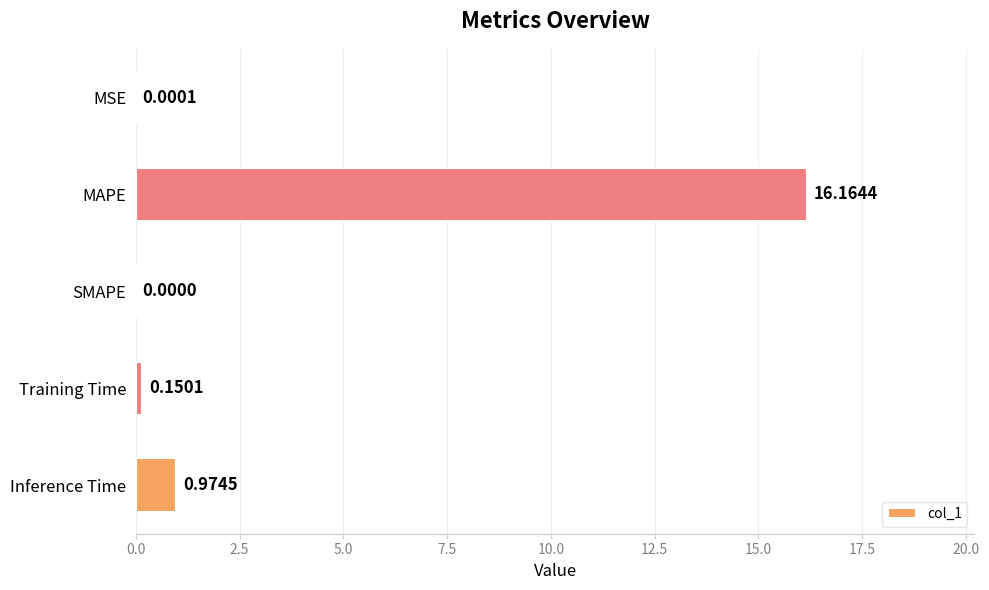

At which label is the value closest to 8?

Inference Time